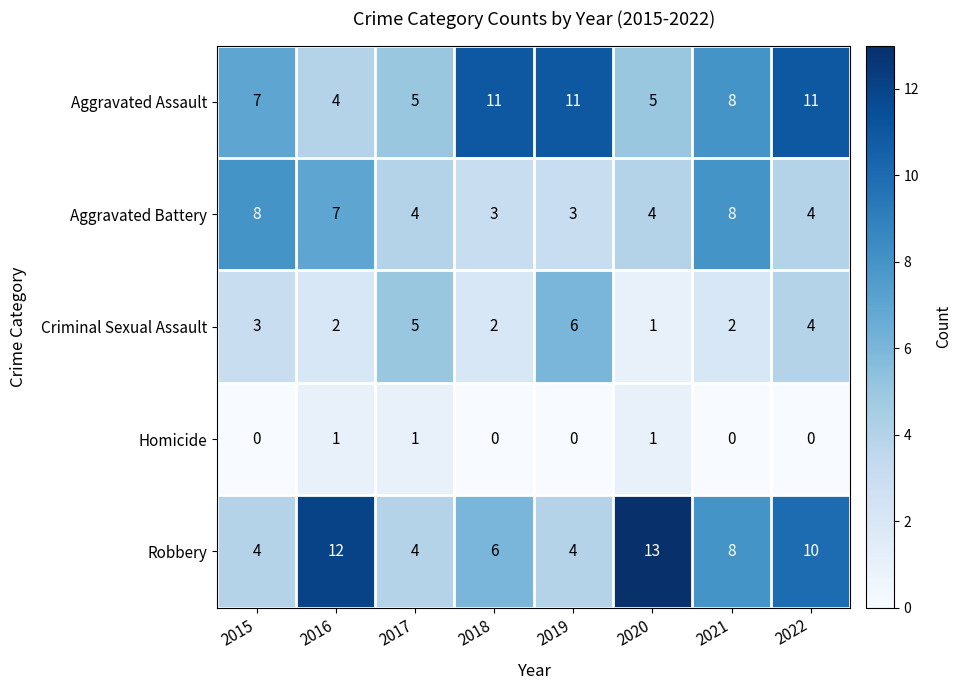

Which series changed the most between 2015 and 2019?

Aggravated Battery